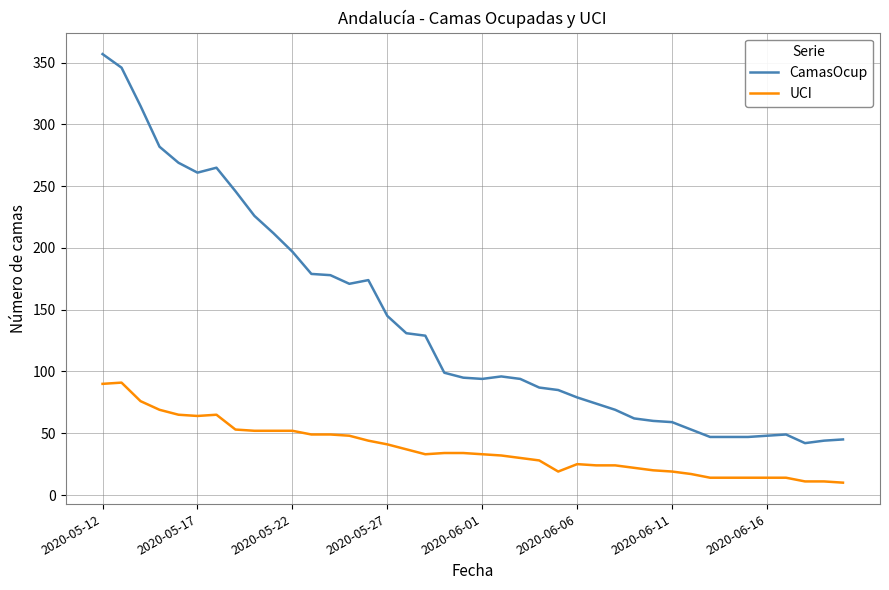

List the series in order of their peak value, lowest first.

UCI, CamasOcup